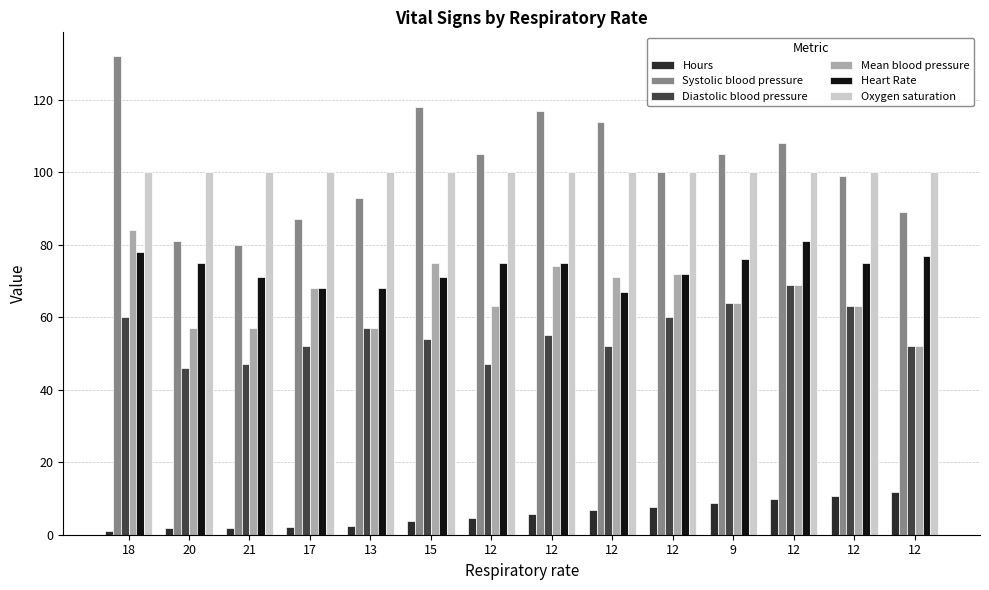

What are all the series names shown in the legend?

Hours, Systolic blood pressure, Diastolic blood pressure, Mean blood pressure, Heart Rate, Oxygen saturation